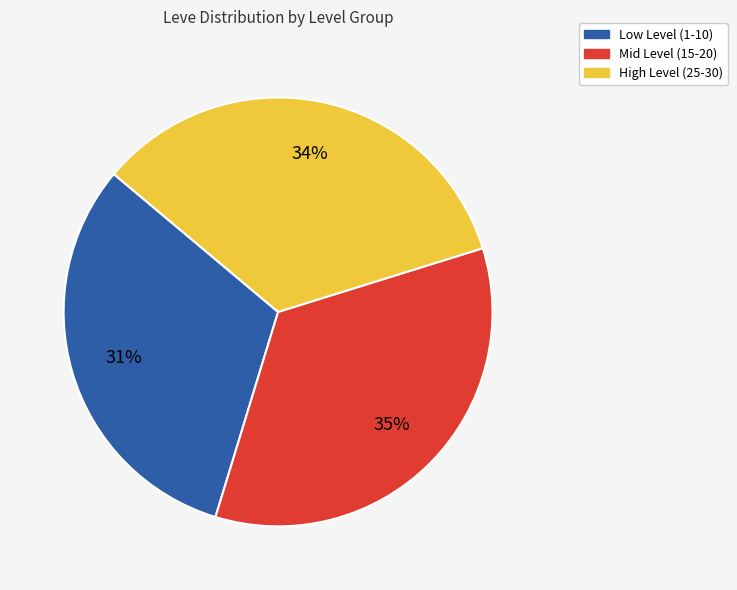

To the nearest percent, what is the average slice percentage?

33%